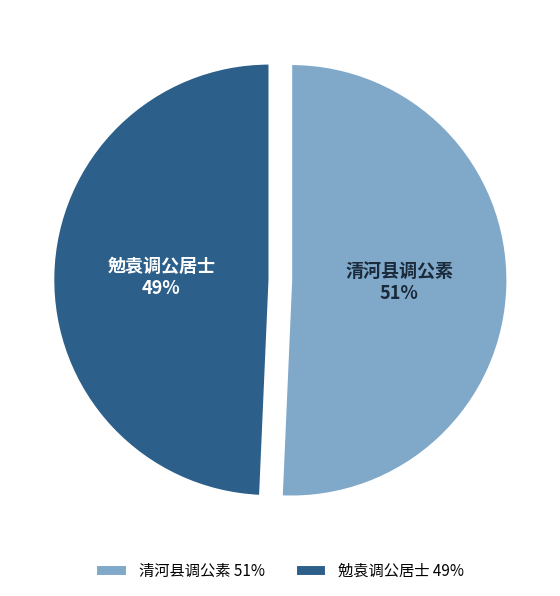

To the nearest percent, what is the combined percentage of 清河县调公素 and 勉袁调公居士?

100%